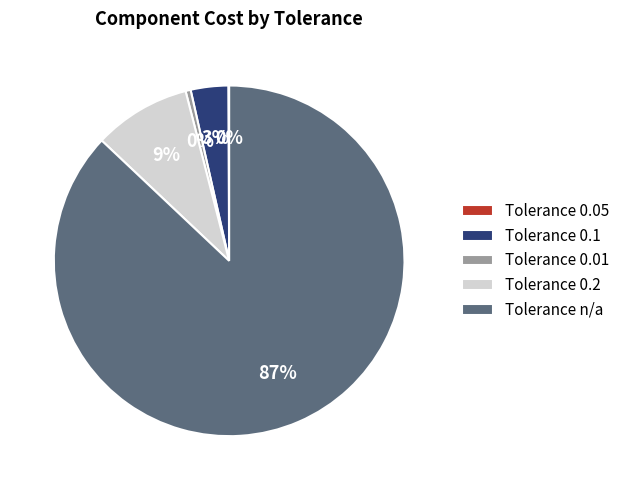

What is the largest slice in the pie chart?

Tolerance n/a